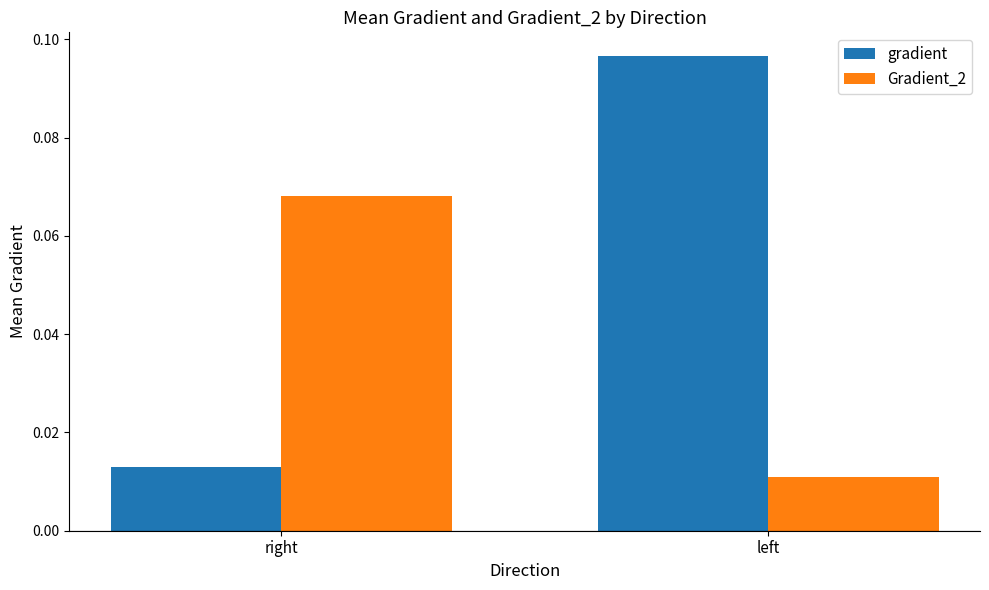

What position from the right is left?

1